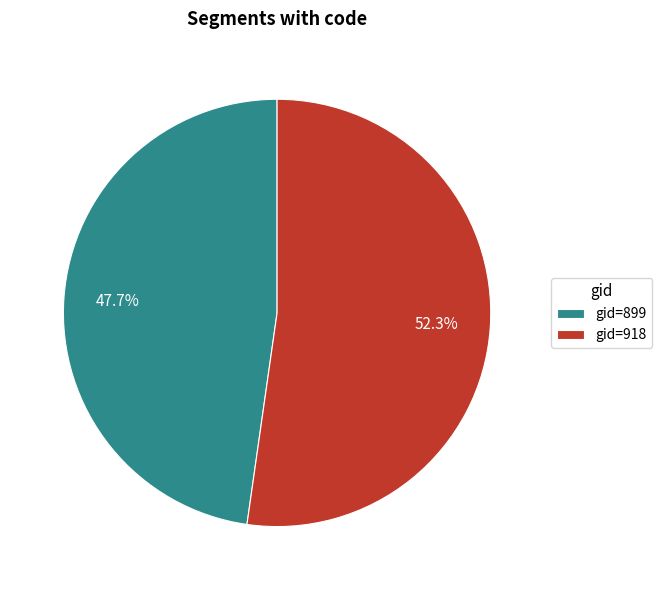

Which has a higher value, gid=899 or gid=918?

gid=918